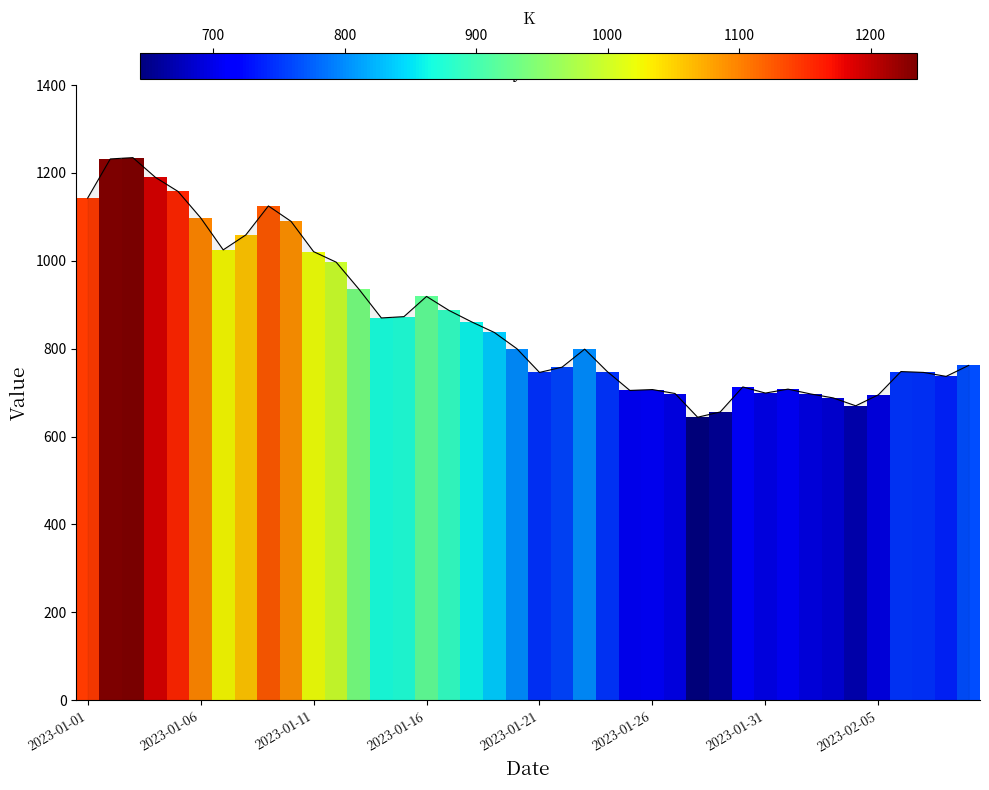

The value at 38 is 737. True or false?

True